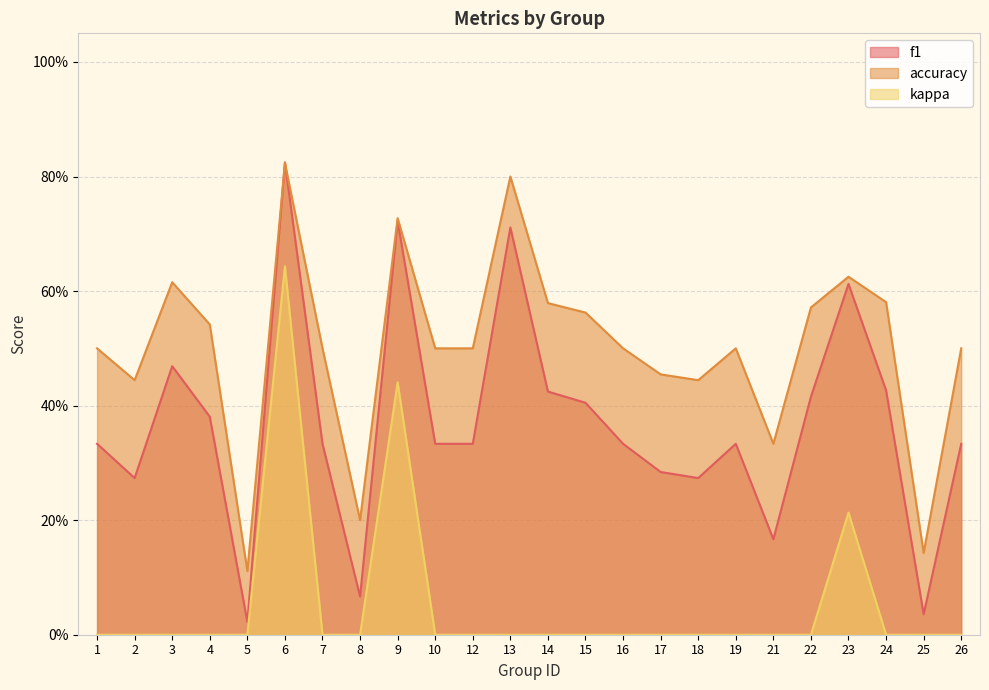

True or false: f1 has more than 2 interior local peaks.

True